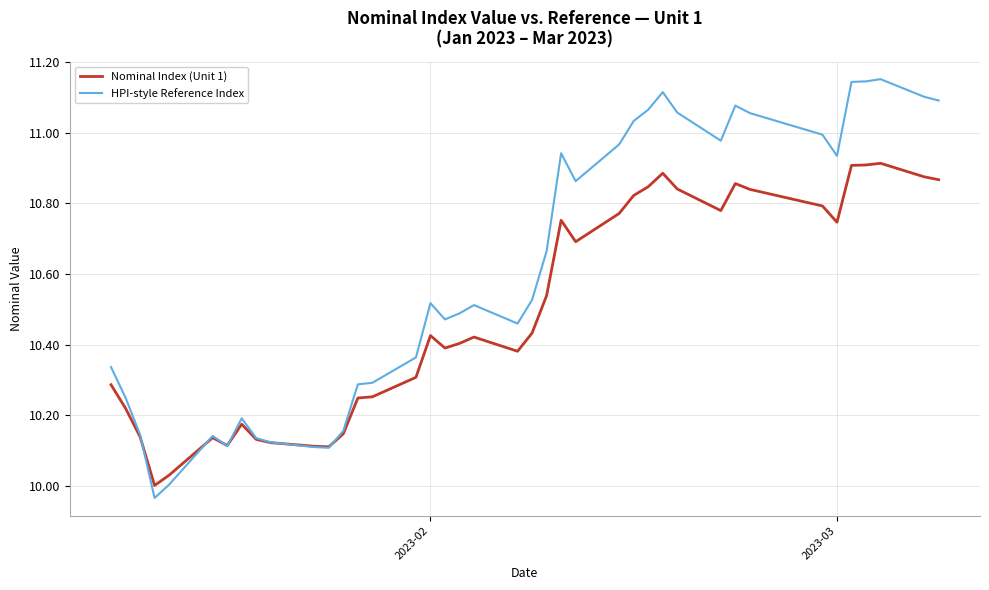

Which series has the largest total across all categories?

HPI-style Reference Index